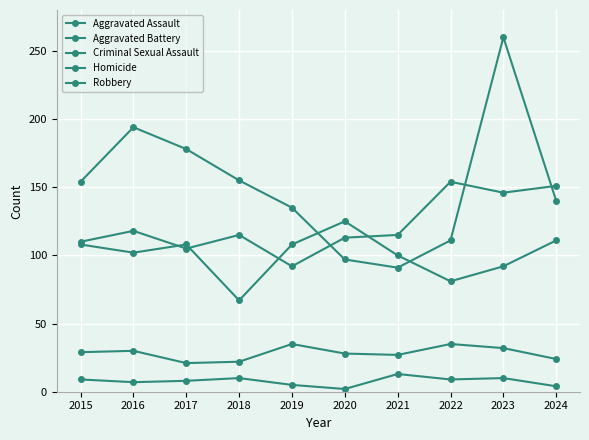

What is the average value of the Homicide series?

8